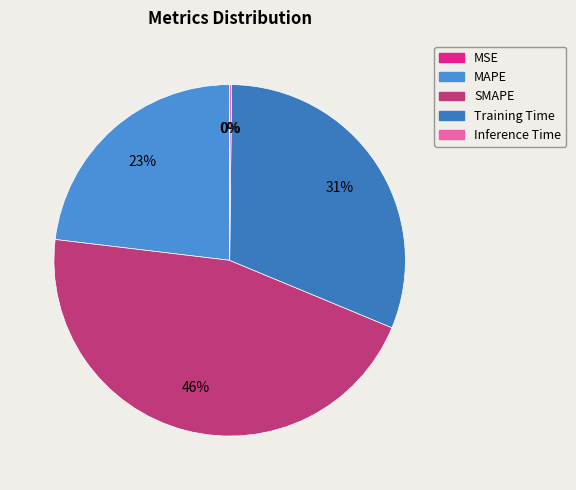

Is there a majority slice in this chart?

No